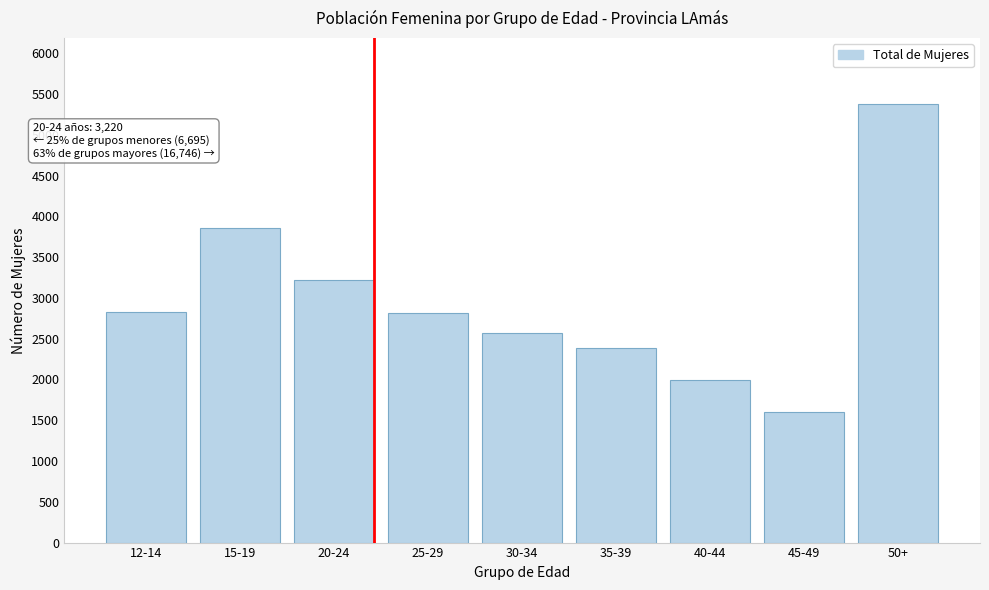

What is the ratio of the value at 30-34 to the value at 15-19?

0.7